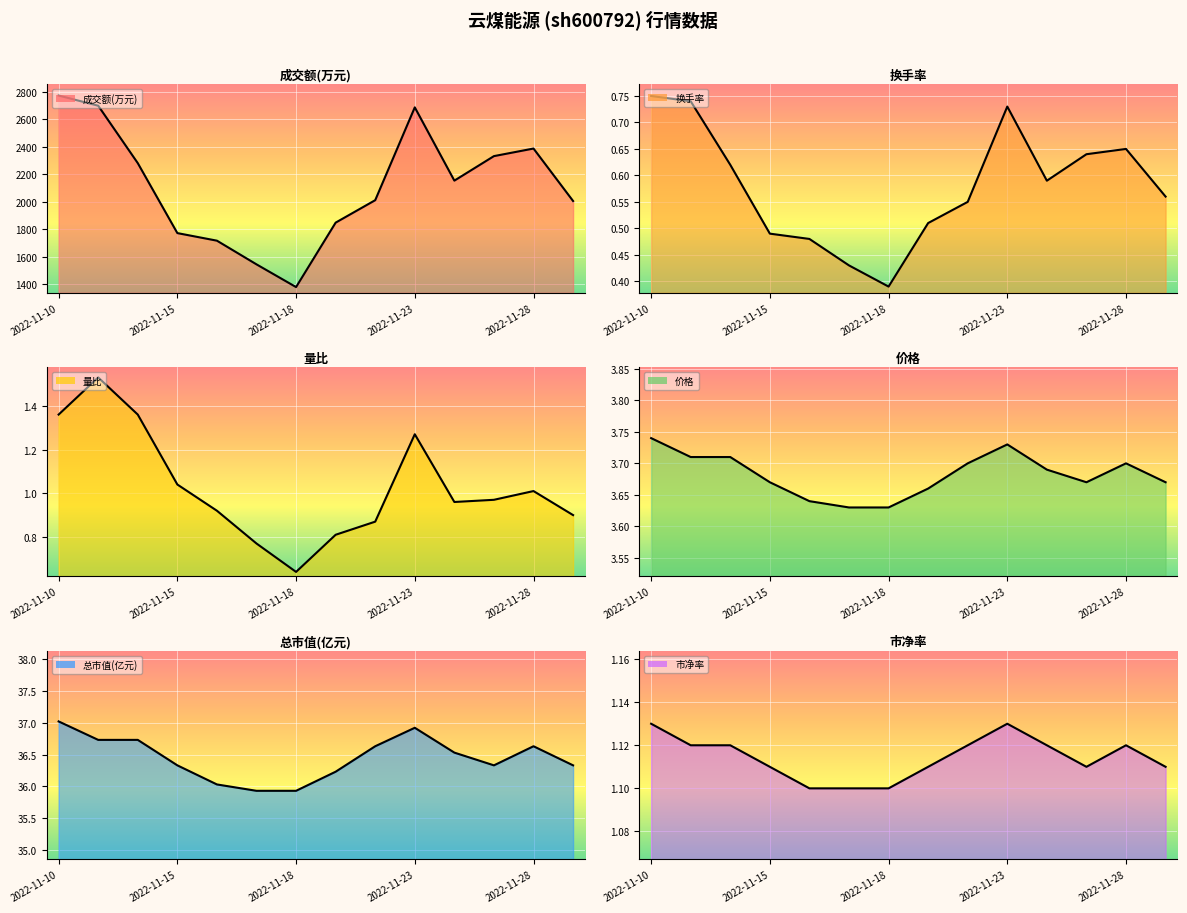

Reading right to left, list all the values displayed in this chart.

成交额(万元): 2006.0	2387.0	2332.0	2154.0	2686.0	2012.0	1849.0	1381.0	1546.0	1718.0	1773.0	2281.0	2698.0	2772.0
换手率: 0.6	0.7	0.6	0.6	0.7	0.6	0.5	0.4	0.4	0.5	0.5	0.6	0.7	0.8
量比: 0.9	1.0	1.0	1.0	1.3	0.9	0.8	0.6	0.8	0.9	1.0	1.4	1.5	1.4
价格: 3.7	3.7	3.7	3.7	3.7	3.7	3.7	3.6	3.6	3.6	3.7	3.7	3.7	3.7
总市值(亿元): 36.3	36.6	36.3	36.5	36.9	36.6	36.2	35.9	35.9	36.0	36.3	36.7	36.7	37.0
市净率: 1.1	1.1	1.1	1.1	1.1	1.1	1.1	1.1	1.1	1.1	1.1	1.1	1.1	1.1